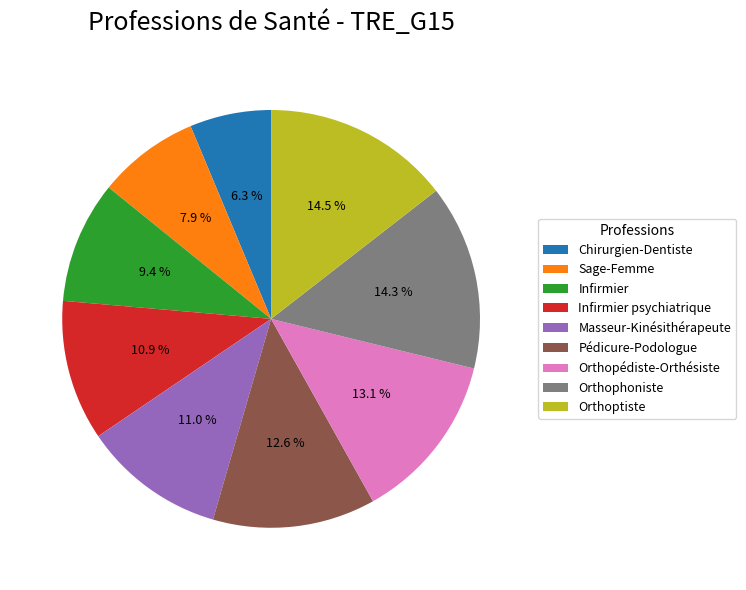

Is it true that Masseur-Kinésithérapeute is 20% of the pie?

False